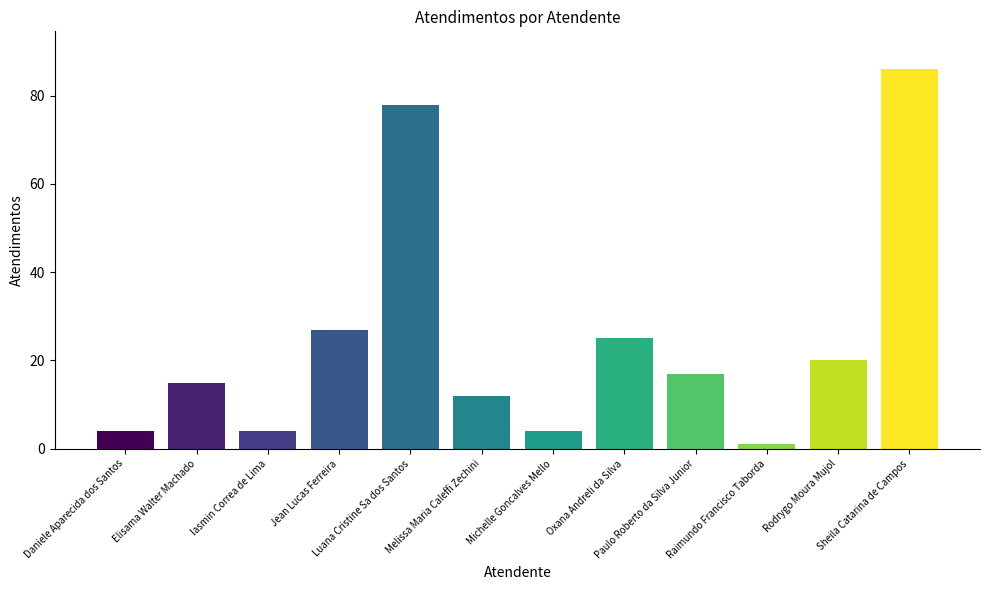

The value at Jean Lucas Ferreira is 27. True or false?

True